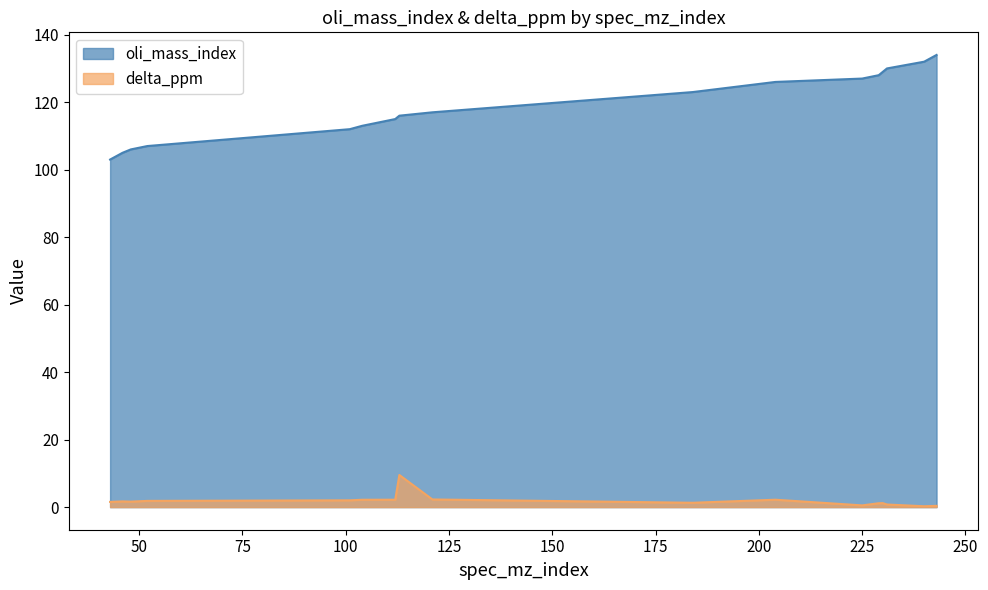

Reading left to right, list all the values displayed in this chart.

oli_mass_index: 43=103.0	46=105.0	48=106.0	52=107.0	101=112.0	104=113.0	112=115.0	113=116.0	121=117.0	184=123.0	204=126.0	225=127.0	229=128.0	230=129.0	231=130.0	240=132.0	243=134.0
delta_ppm: 43=1.5	46=1.7	48=1.6	52=1.8	101=2.0	104=2.2	112=2.2	113=9.5	121=2.3	184=1.3	204=2.2	225=0.5	229=1.1	230=1.2	231=0.8	240=0.3	243=0.4